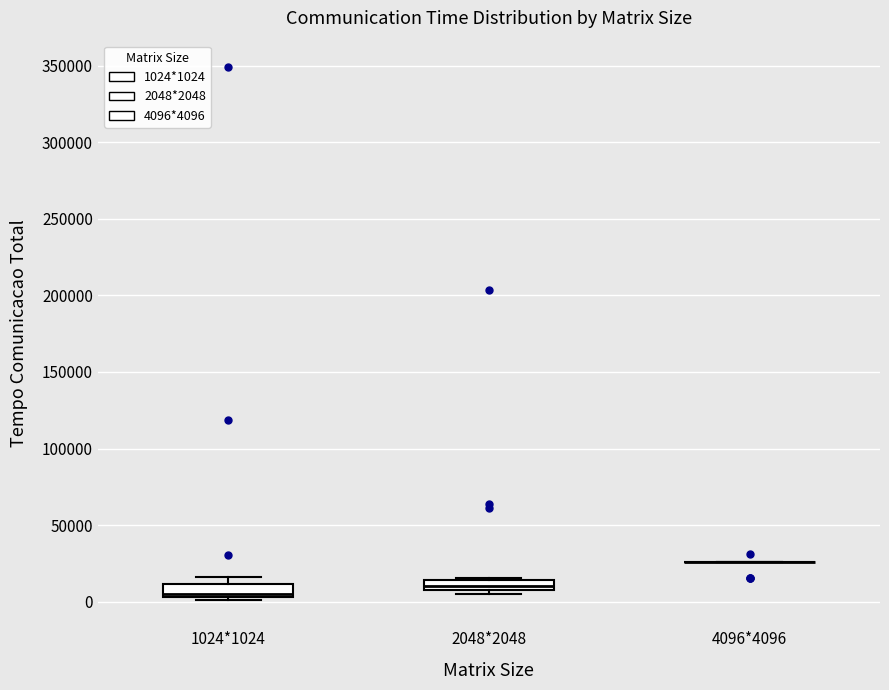

Where is the lower edge of the box for 1024*1024 on the y-axis? The values are not printed on the chart, so give them approximately, as read against the axis.

5000